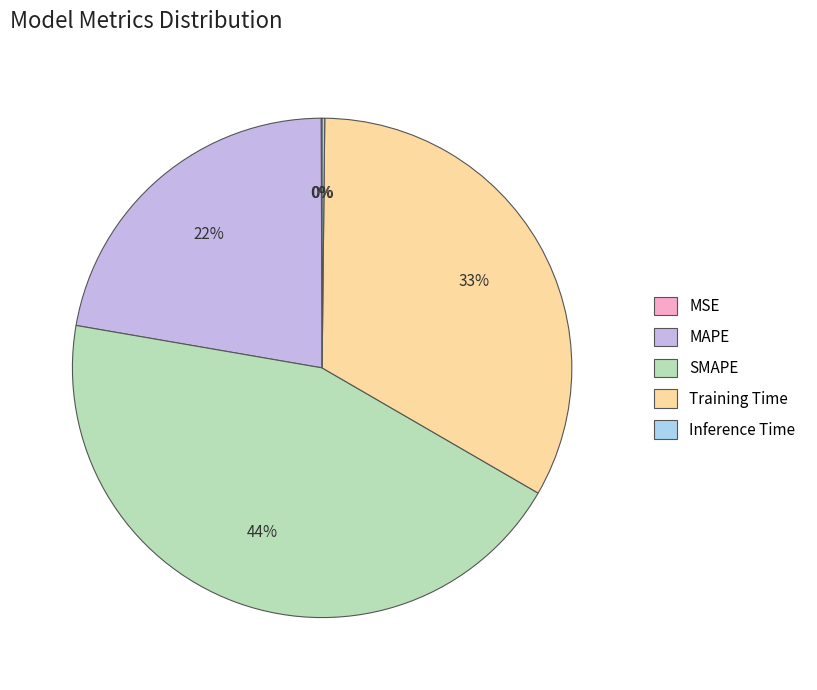

Approximately how many times larger is the value at MAPE compared to SMAPE?

0.5